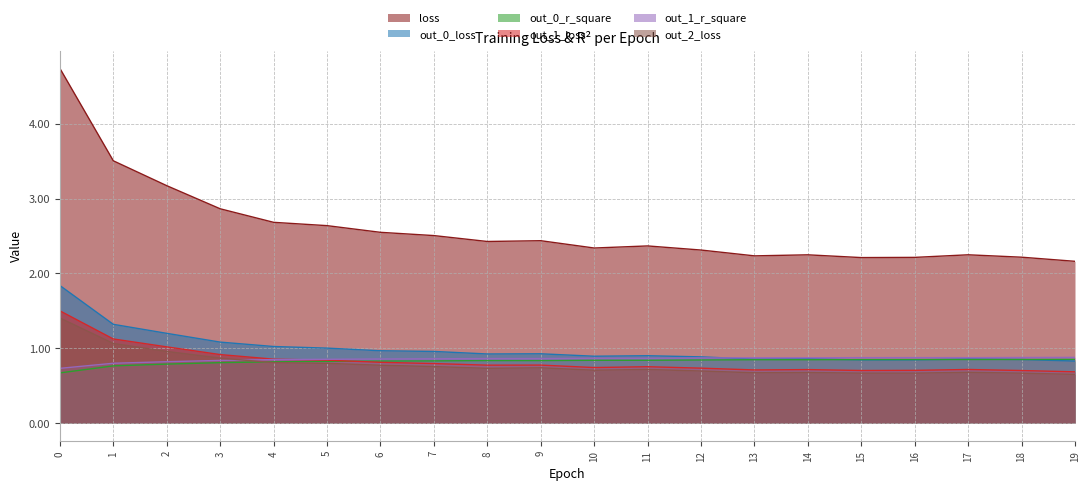

Reading left to right, list all the values displayed in this chart.

loss: 4.7	3.5	3.2	2.9	2.7	2.6	2.5	2.5	2.4	2.4	2.3	2.4	2.3	2.2	2.2	2.2	2.2	2.2	2.2	2.2
out_0_loss: 1.8	1.3	1.2	1.1	1.0	1.0	1.0	1.0	0.9	0.9	0.9	0.9	0.9	0.9	0.9	0.8	0.8	0.9	0.8	0.8
out_0_r_square: 0.7	0.8	0.8	0.8	0.8	0.8	0.8	0.8	0.8	0.8	0.8	0.8	0.8	0.8	0.8	0.8	0.8	0.8	0.8	0.9
out_1_loss: 1.5	1.1	1.0	0.9	0.9	0.8	0.8	0.8	0.8	0.8	0.7	0.8	0.7	0.7	0.7	0.7	0.7	0.7	0.7	0.7
out_1_r_square: 0.7	0.8	0.8	0.8	0.8	0.9	0.9	0.9	0.9	0.9	0.9	0.9	0.9	0.9	0.9	0.9	0.9	0.9	0.9	0.9
out_2_loss: 1.4	1.1	1.0	0.9	0.8	0.8	0.8	0.8	0.7	0.7	0.7	0.7	0.7	0.7	0.7	0.7	0.7	0.7	0.7	0.6